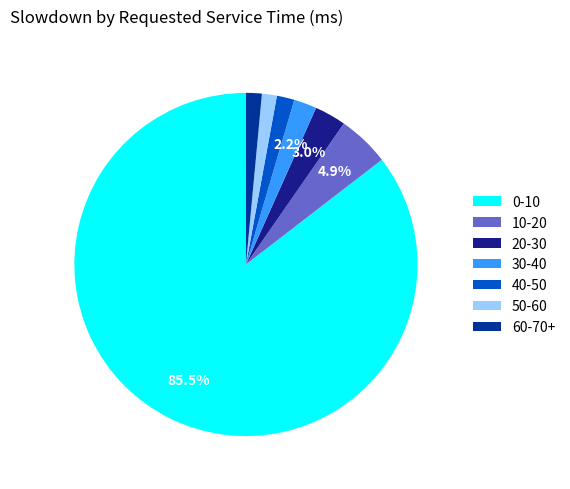

What is the smallest slice in the pie chart?

50-60